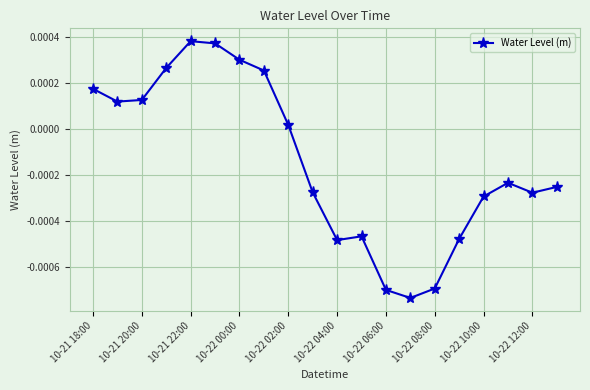

True or false: the data has more than 0 interior local peaks.

True